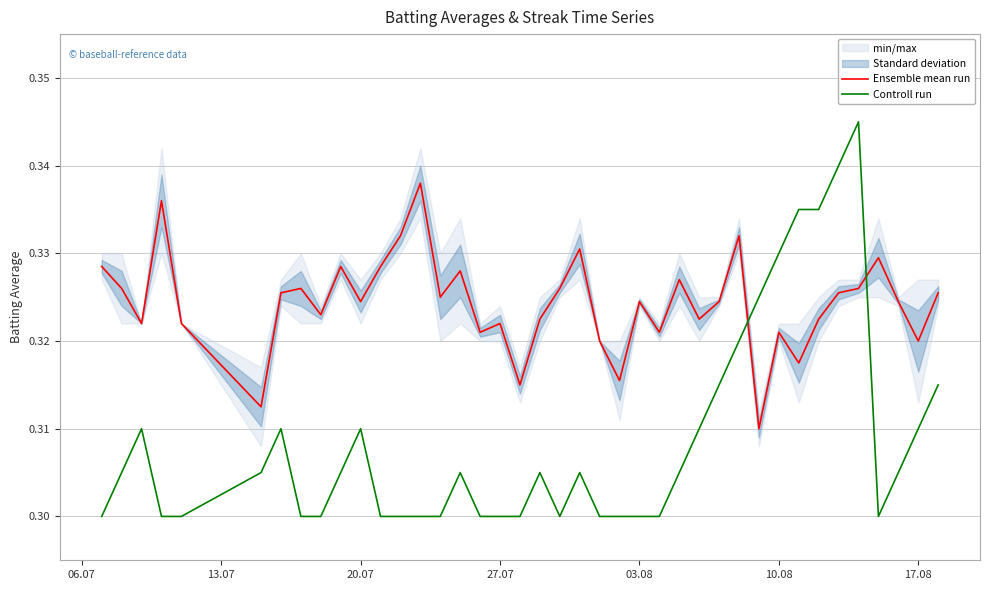

After their last crossing, which series has the higher values: Controll run or Ensemble mean run?

Ensemble mean run